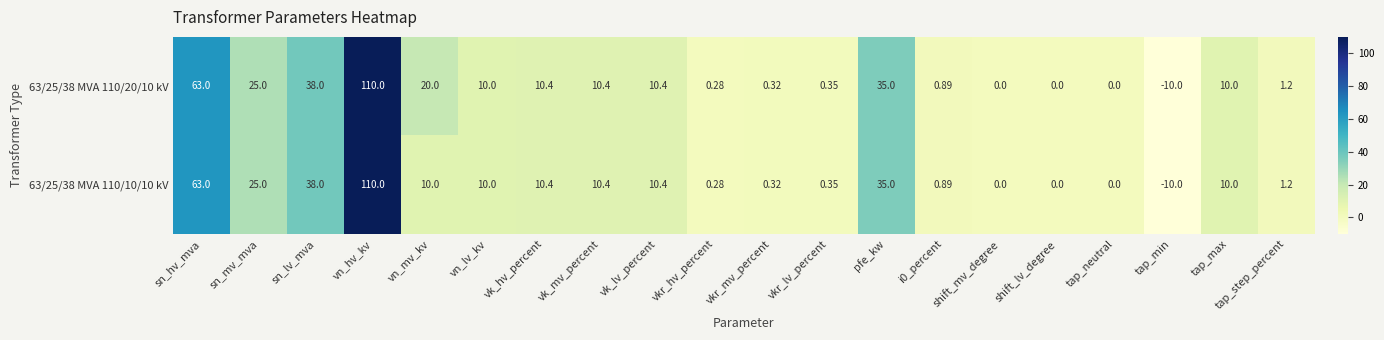

Where is 63/25/38 MVA 110/20/10 kV nearest to the value 50?

sn_lv_mva